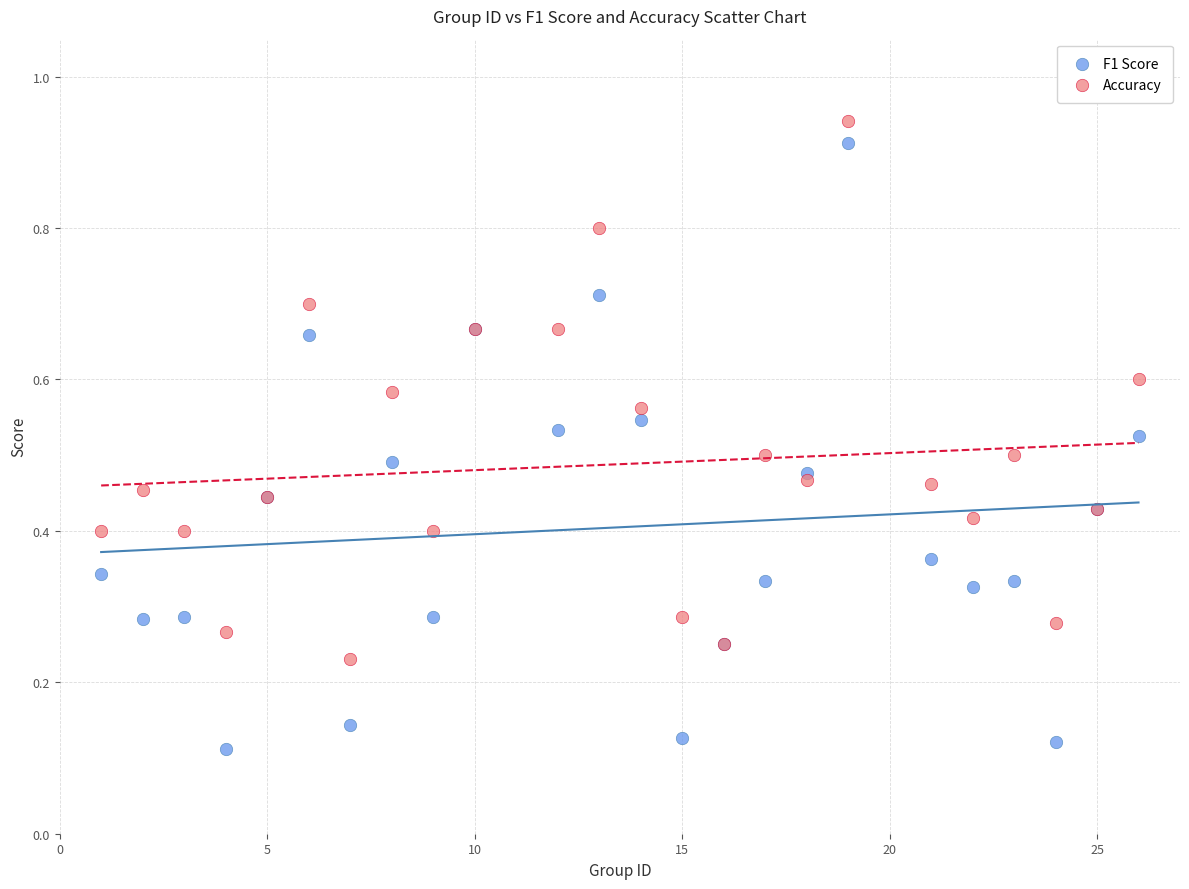

Which series reaches the minimum Y coordinate?

F1 Score